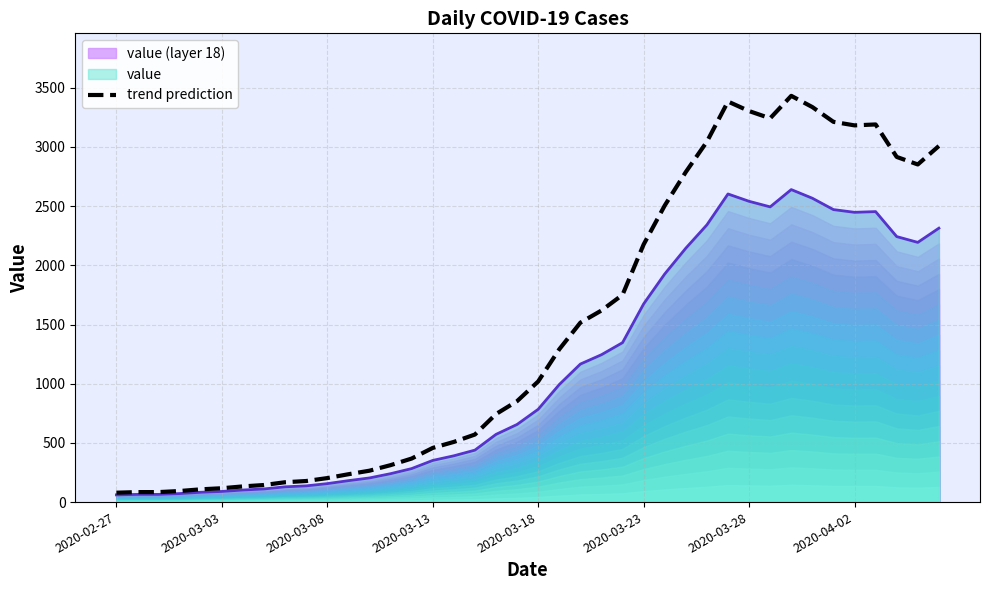

What is the smallest value displayed?

79.3